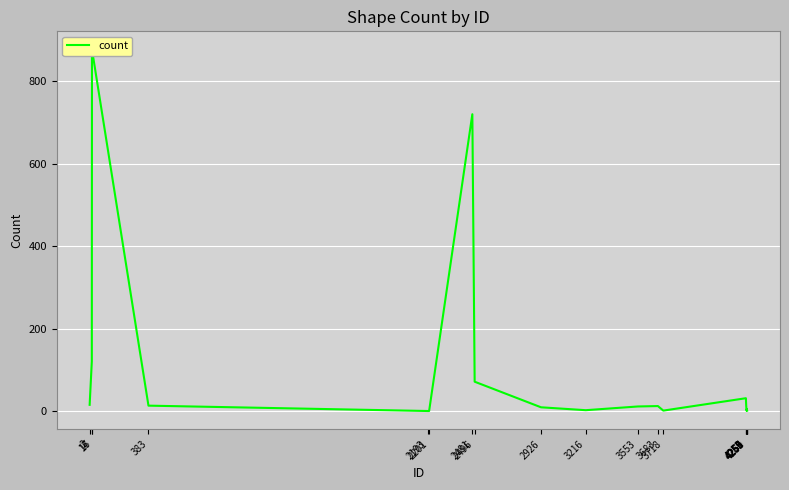

List the labels in order of value, smallest first.

2193, 2201, 3718, 4257, 4261, 3216, 4260, 4259, 4256, 2926, 3553, 3683, 383, 4255, 2, 4253, 2496, 16, 2481, 17